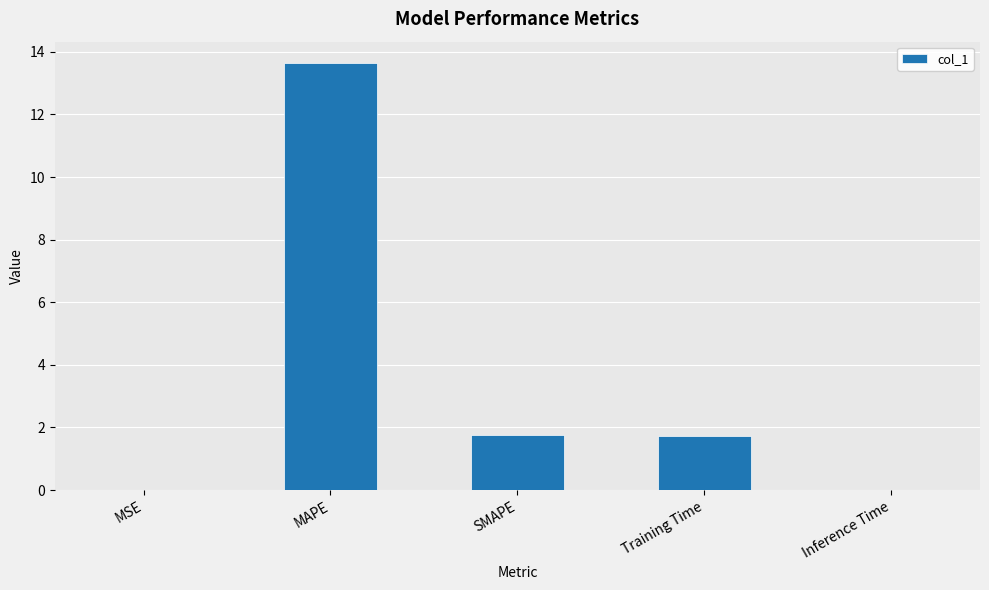

Which label corresponds to the largest value in the chart?

MAPE